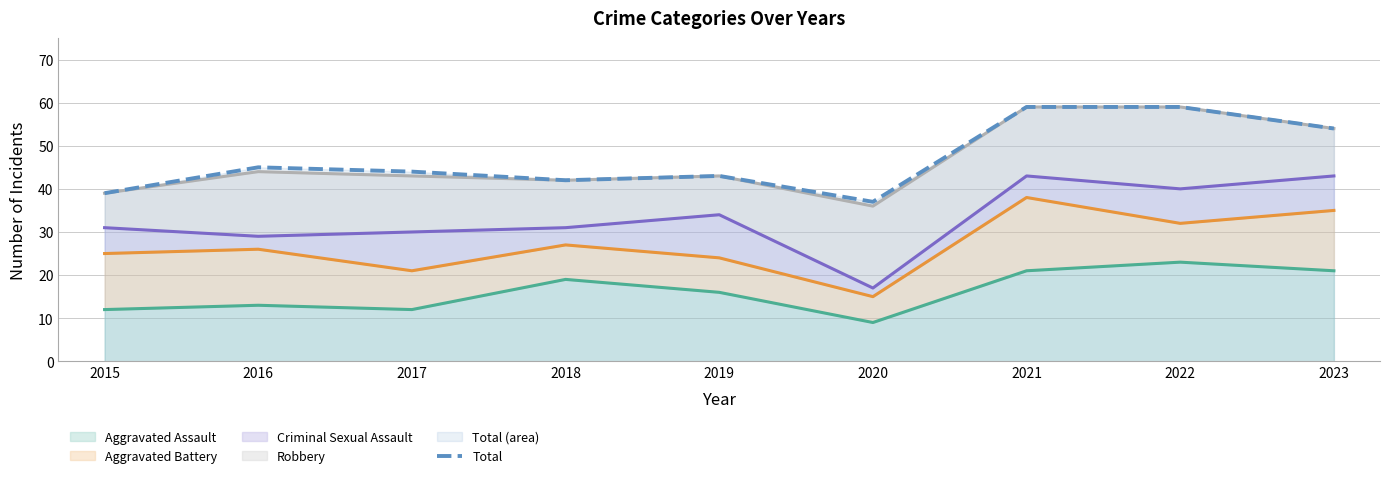

List the labels in order of Criminal Sexual Assault (line) value, largest first.

2021, 2023, 2022, 2019, 2015, 2018, 2017, 2016, 2020